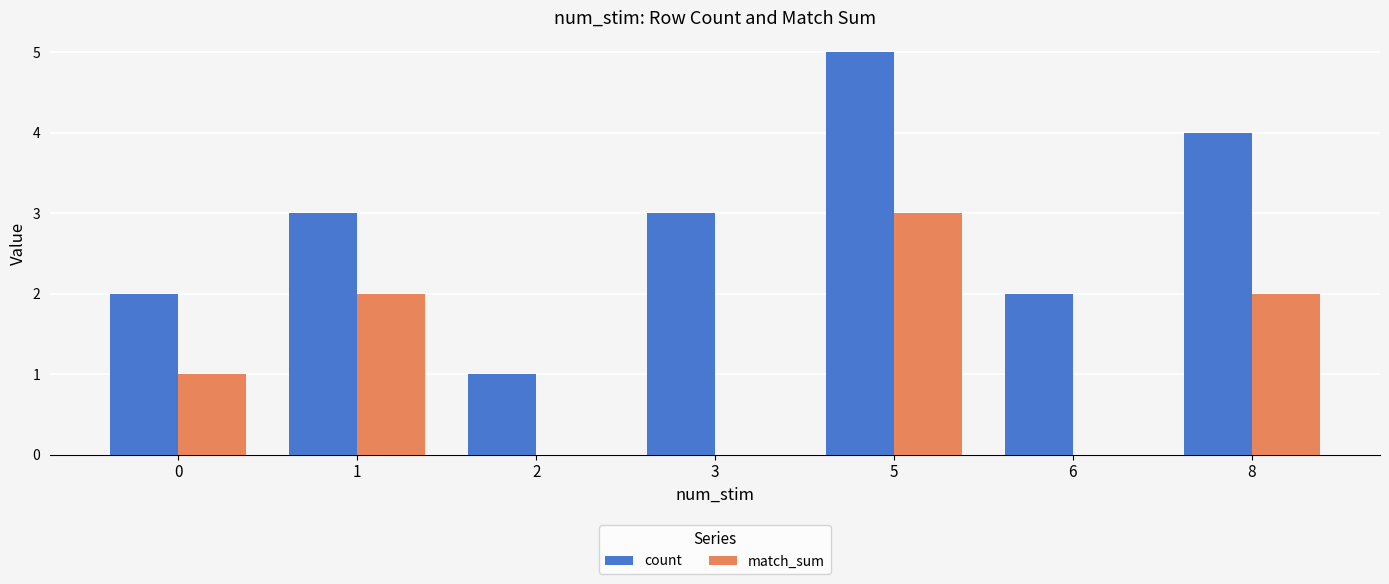

At which category is the sum across all series the highest?

5